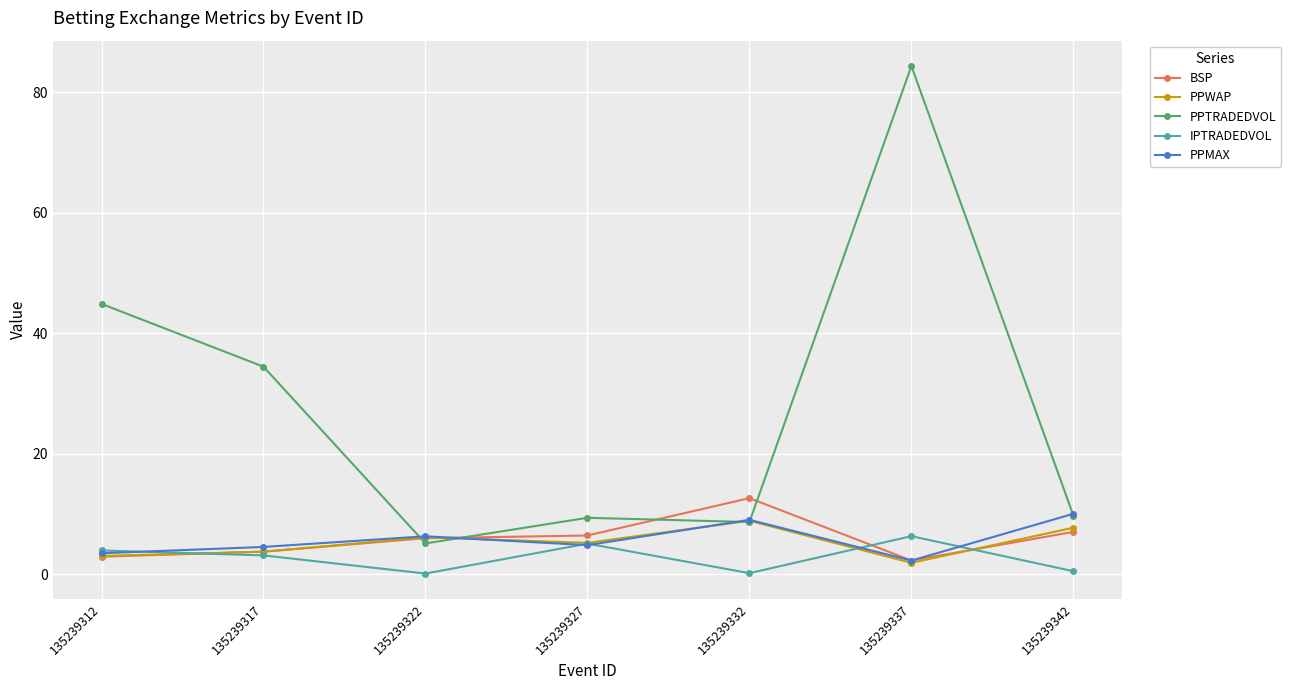

Which series ends up on top after the final intersection of PPTRADEDVOL and BSP?

PPTRADEDVOL